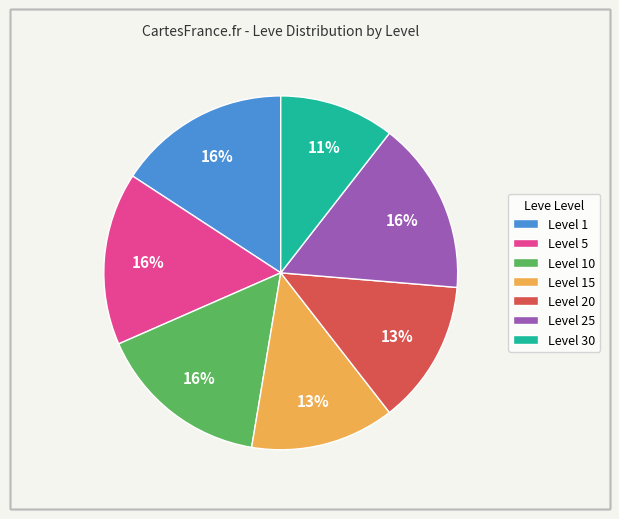

What is the smallest slice in the pie chart?

Level 30